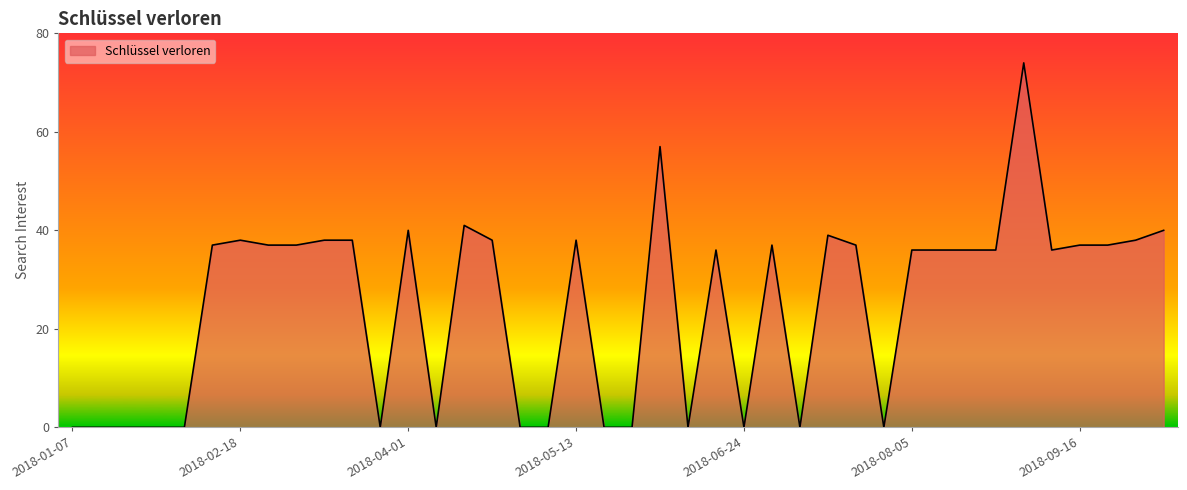

Reading left to right, extract all data points from this chart.

2018-01-07=0	2018-01-14=0	2018-01-21=0	2018-01-28=0	2018-02-04=0	2018-02-11=37	2018-02-18=38	2018-02-25=37	2018-03-04=37	2018-03-11=38	2018-03-18=38	2018-03-25=0	2018-04-01=40	2018-04-08=0	2018-04-15=41	2018-04-22=38	2018-04-29=0	2018-05-06=0	2018-05-13=38	2018-05-20=0	2018-05-27=0	2018-06-03=57	2018-06-10=0	2018-06-17=36	2018-06-24=0	2018-07-01=37	2018-07-08=0	2018-07-15=39	2018-07-22=37	2018-07-29=0	2018-08-05=36	2018-08-12=36	2018-08-19=36	2018-08-26=36	2018-09-02=74	2018-09-09=36	2018-09-16=37	2018-09-23=37	2018-09-30=38	2018-10-07=40